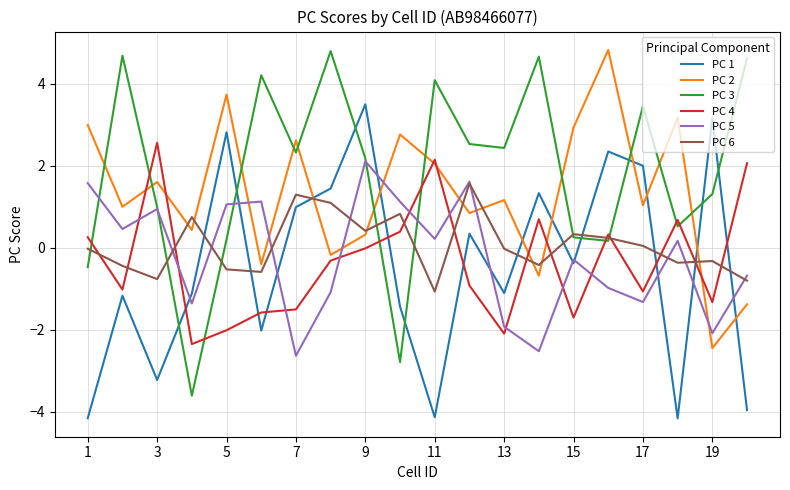

What is the difference between the maximum and minimum values in the PC 5 series?

4.7